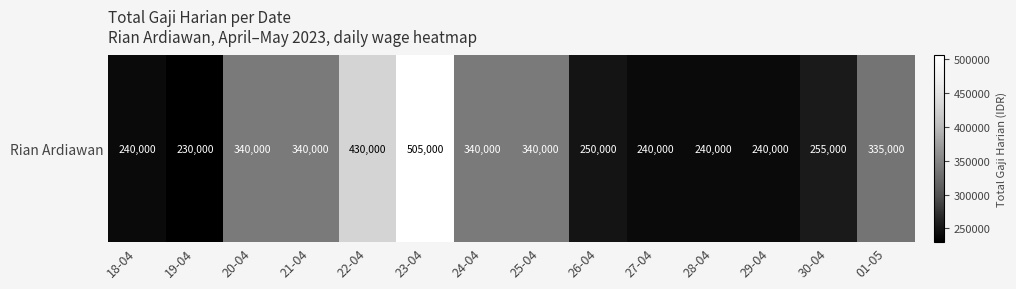

What is the sum of the values at 30-04 and 28-04?

495000